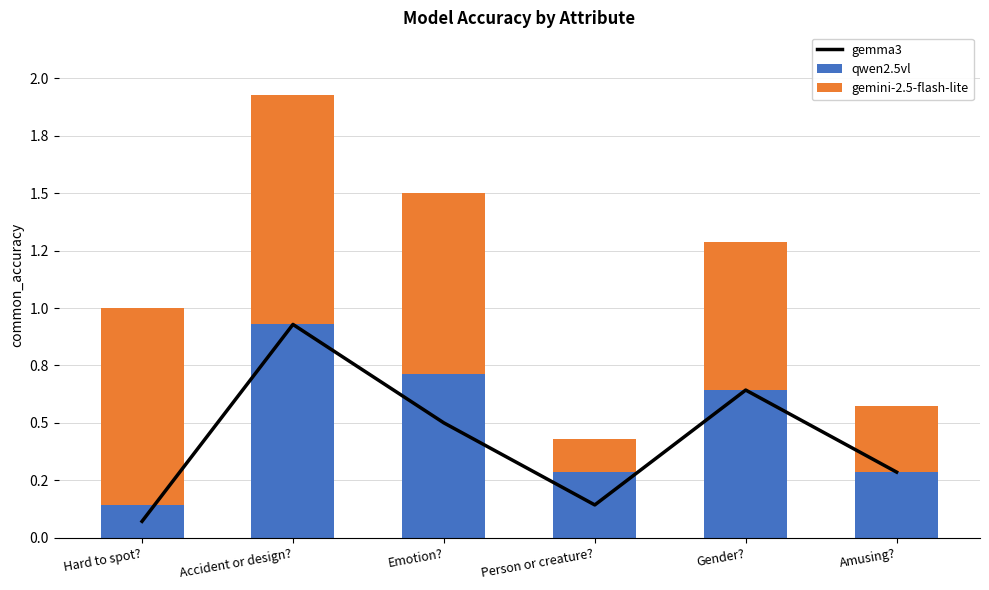

What is the total value across all series at Person or creature??

0.6